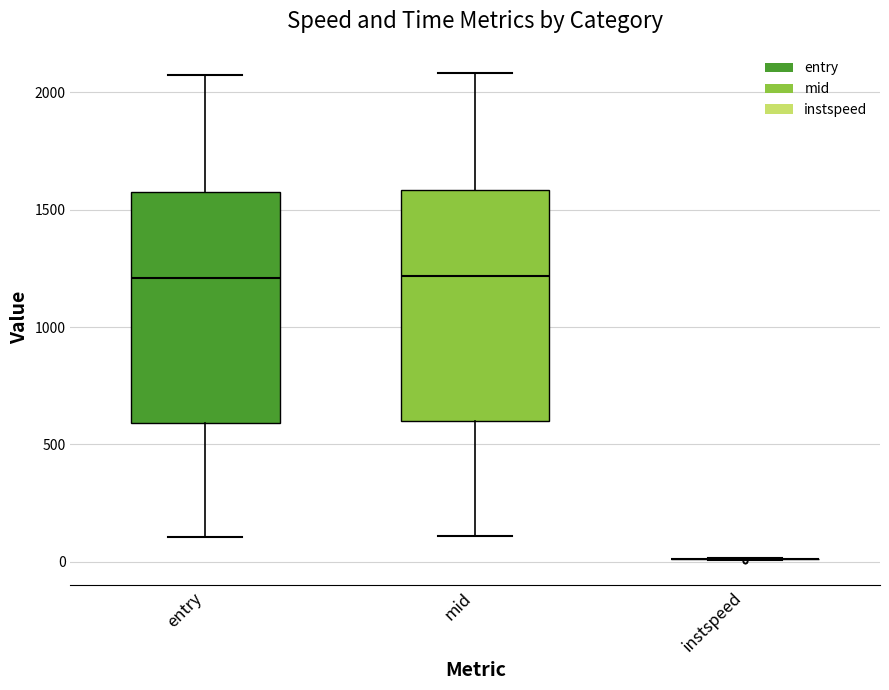

Reading left to right, transcribe this box plot: for each box, give where its median line is, the range the box spans, and where its two whiskers end, as read against the y-axis. The values are not printed on the chart, so give them approximately, as read against the axis.

entry: median 1200, box 600 to 1550, whiskers 100 to 2050
mid: median 1200, box 600 to 1600, whiskers 100 to 2100
instspeed: box collapsed to a line at 0, whiskers 0 to 0